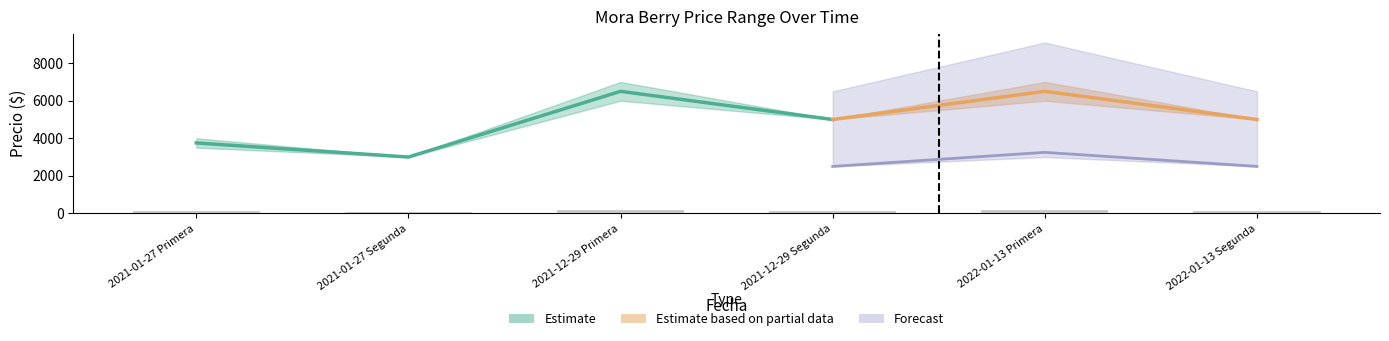

What is the maximum value shown in the chart?

7000